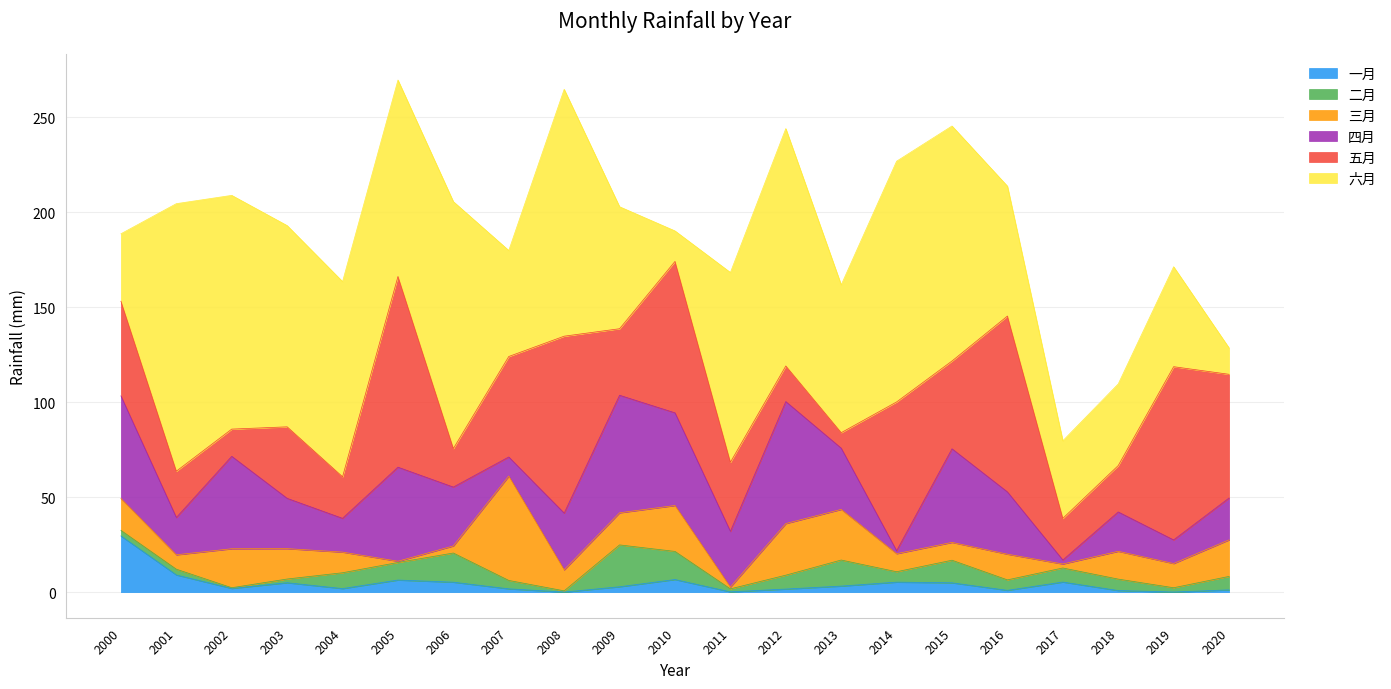

Between 2007 and 2020, which is larger?

2007